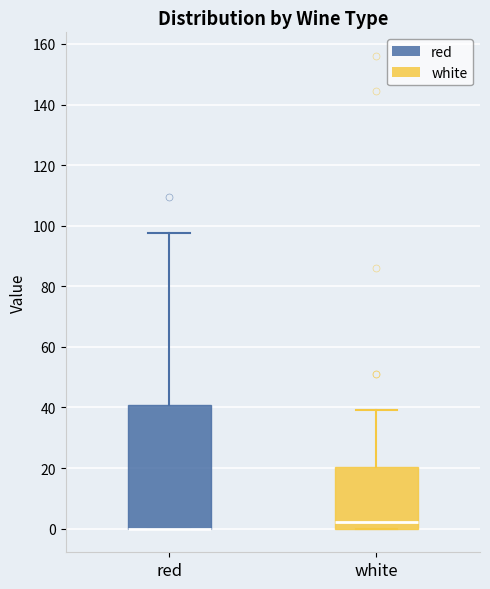

Reading left to right, transcribe this box plot: for each box, give where its median line is, the range the box spans, and where its two whiskers end, as read against the y-axis. The values are not printed on the chart, so give them approximately, as read against the axis.

red: median 0 (drawn on the box's lower edge), box 0 to 40, whiskers 0 to 98
white: median 2, box 0 to 20, whiskers 0 to 40